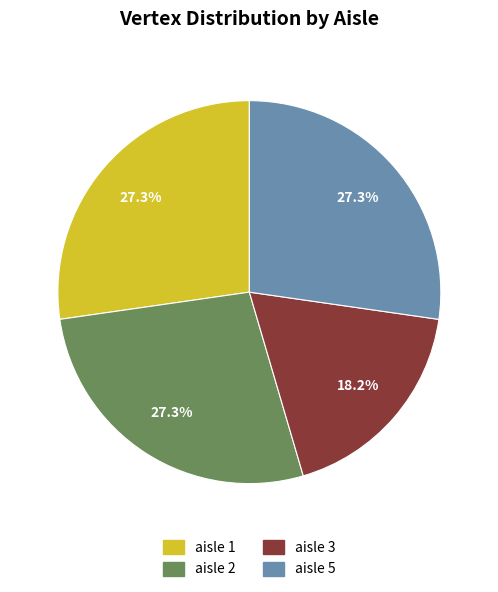

Is there any slice that represents more than half of the pie?

No